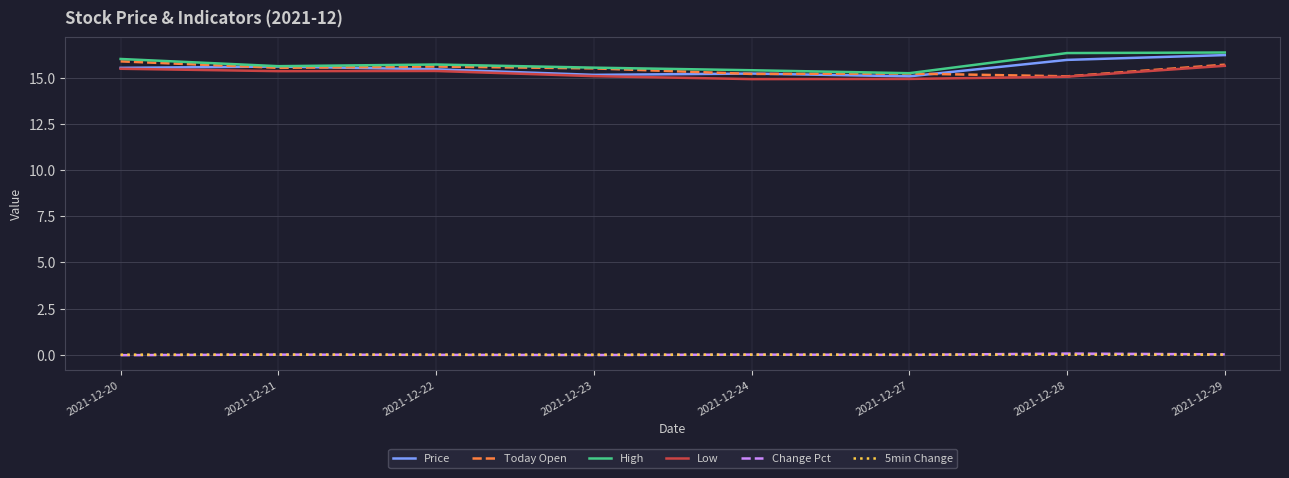

True or false: Low and Change Pct cross at least once.

False